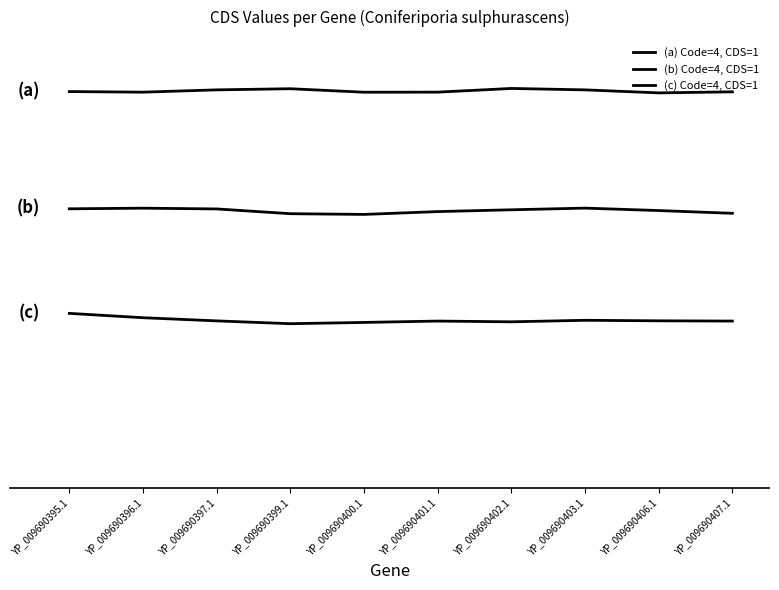

Reading left to right, extract all data points from this chart.

(a) Code=4, CDS=1: 3.0	3.0	3.0	3.0	3.0	3.0	3.0	3.0	3.0	3.0
(b) Code=4, CDS=1: 2.0	2.0	2.0	1.9	1.9	2.0	2.0	2.0	2.0	1.9
(c) Code=4, CDS=1: 1.1	1.0	1.0	1.0	1.0	1.0	1.0	1.0	1.0	1.0